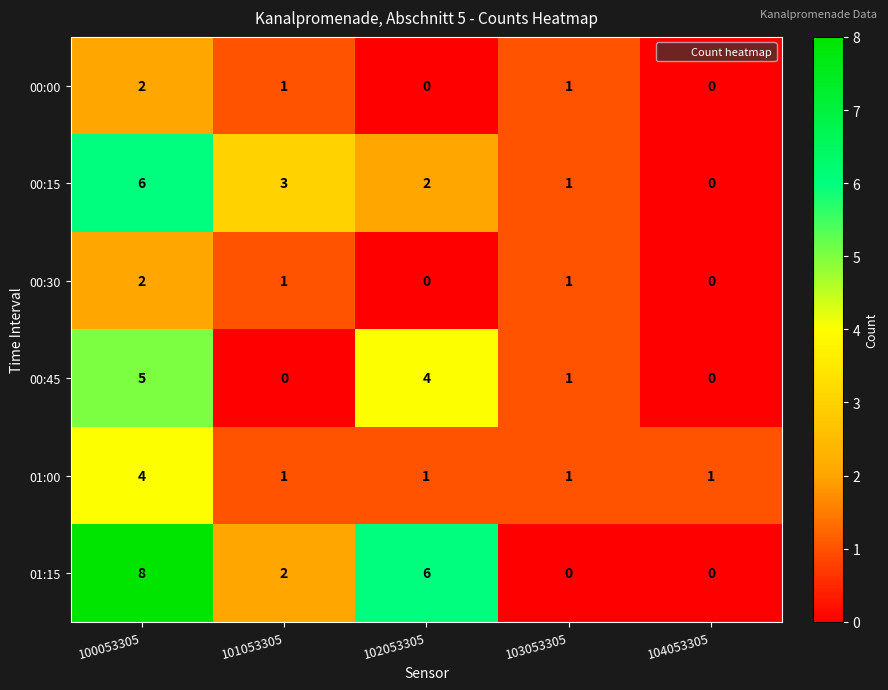

Which series has the largest total across all categories?

01:15